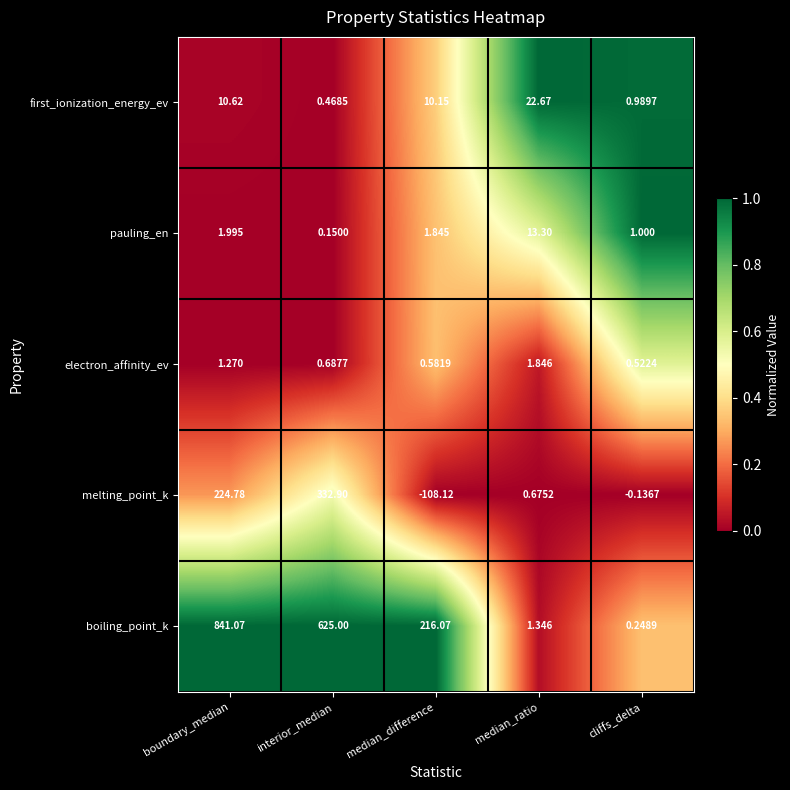

Is the value of boiling_point_k at median_difference greater than the value of electron_affinity_ev at cliffs_delta?

Yes